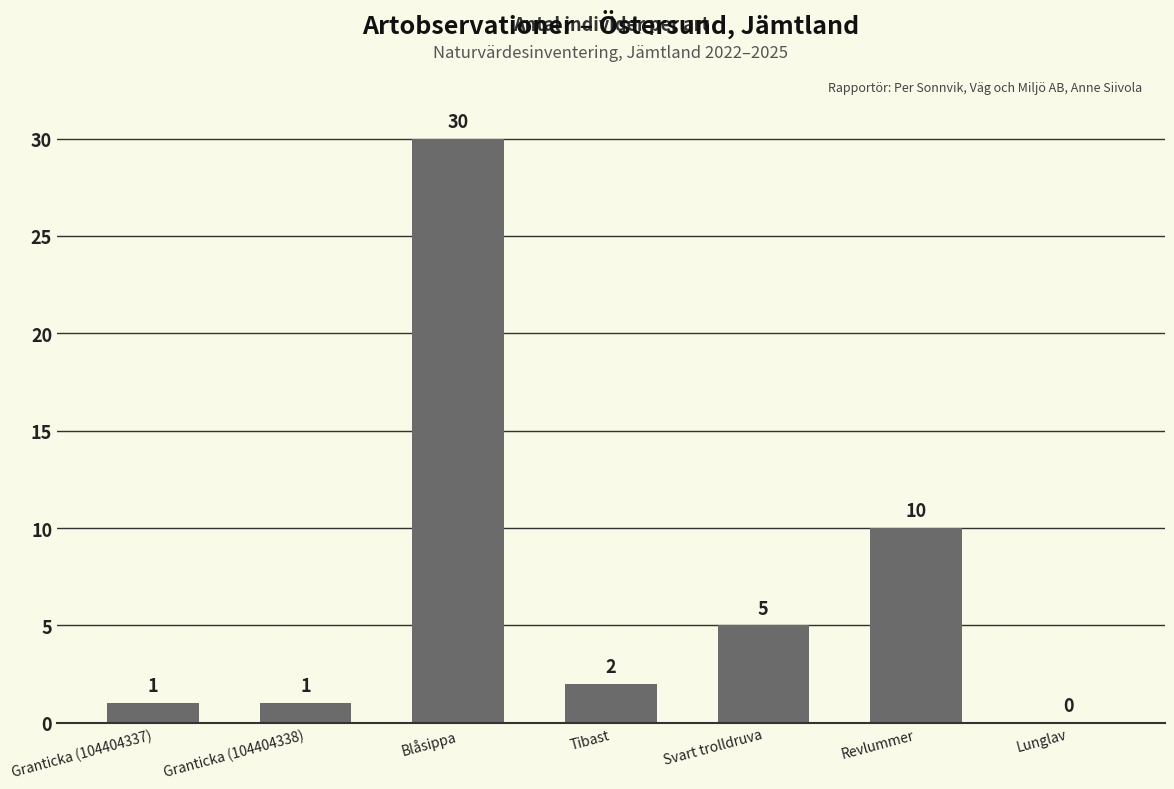

Reading left to right, what are all the values shown in this chart?

1	1	30	2	5	10	0